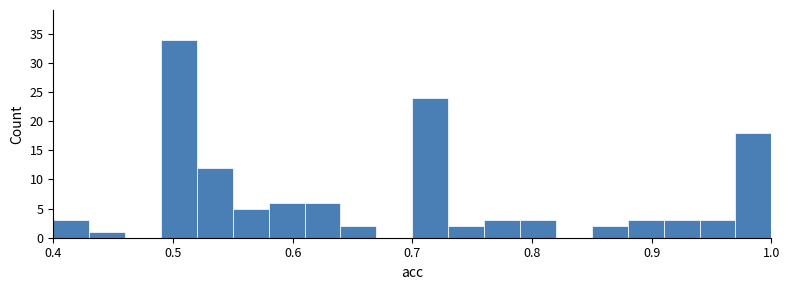

Around what value on the x-axis is the tallest bar? Give the approximate position of its centre, as read against the axis.

0.51